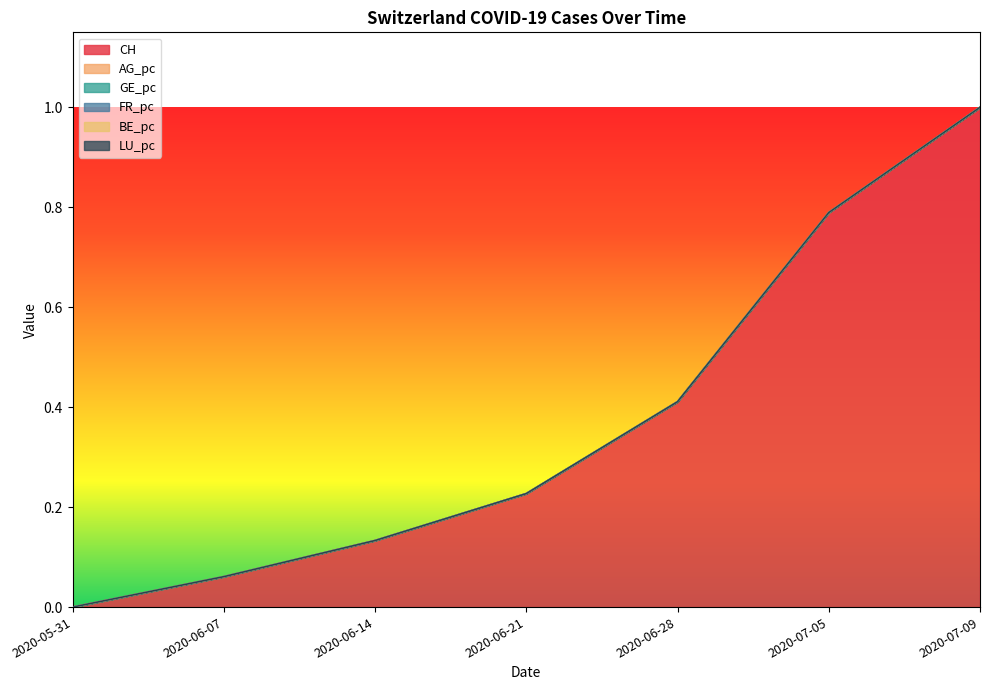

List the labels in order of FR_pc value, largest first.

2020-07-09, 2020-07-05, 2020-06-28, 2020-06-21, 2020-06-14, 2020-06-07, 2020-05-31